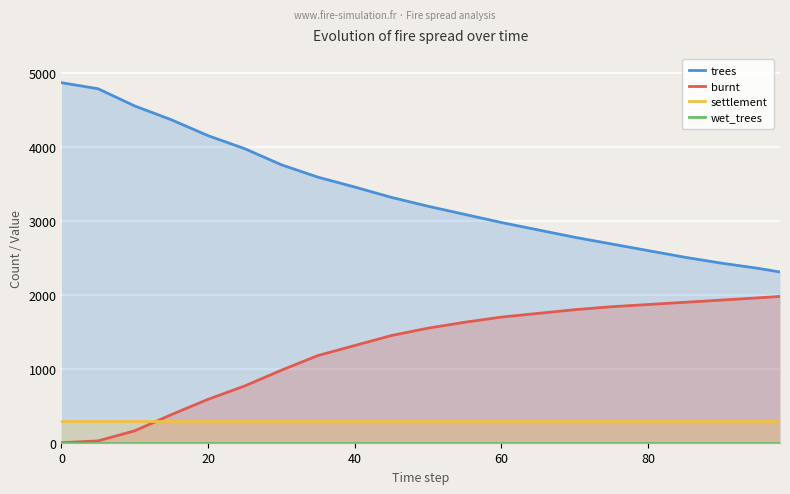

True or false: settlement and burnt intersect in this chart.

True